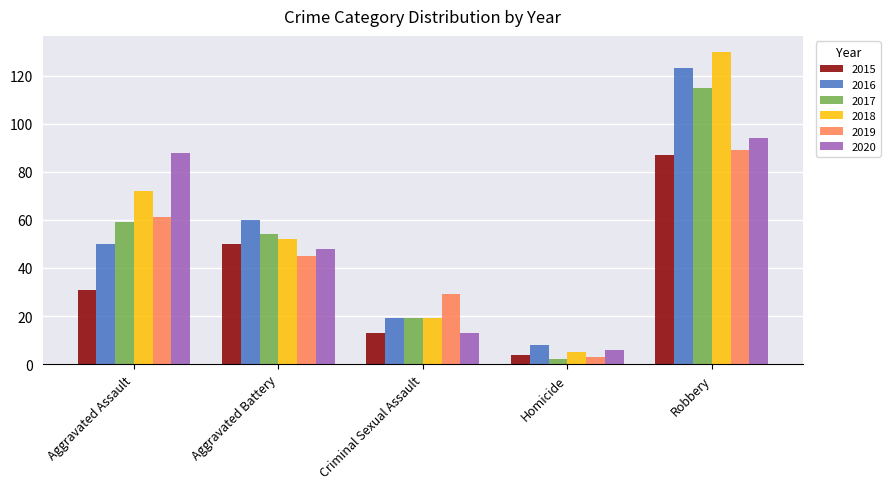

Reading left to right, what are all the values shown in this chart?

2015: Aggravated Assault=31	Aggravated Battery=50	Criminal Sexual Assault=13	Homicide=4	Robbery=87
2016: Aggravated Assault=50	Aggravated Battery=60	Criminal Sexual Assault=19	Homicide=8	Robbery=123
2017: Aggravated Assault=59	Aggravated Battery=54	Criminal Sexual Assault=19	Homicide=2	Robbery=115
2018: Aggravated Assault=72	Aggravated Battery=52	Criminal Sexual Assault=19	Homicide=5	Robbery=130
2019: Aggravated Assault=61	Aggravated Battery=45	Criminal Sexual Assault=29	Homicide=3	Robbery=89
2020: Aggravated Assault=88	Aggravated Battery=48	Criminal Sexual Assault=13	Homicide=6	Robbery=94